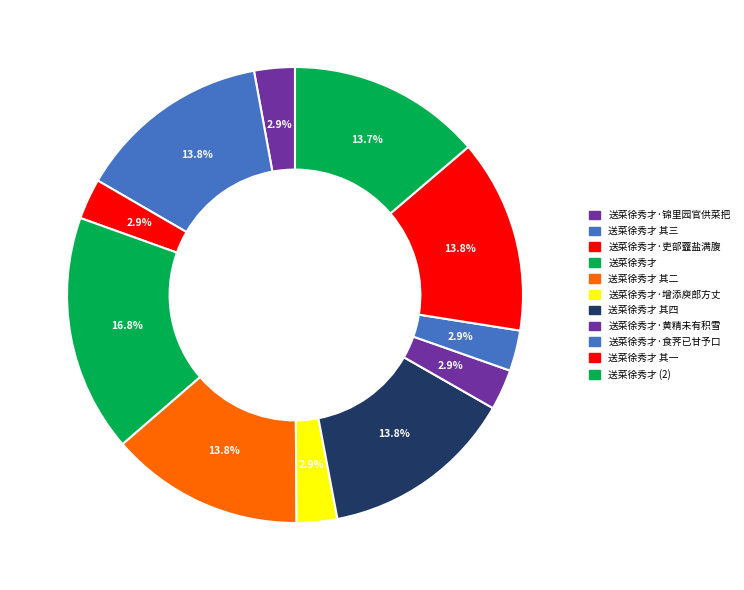

The 送菜徐秀才·锦里园官供菜把 slice represents 3% of the pie. True or false?

True